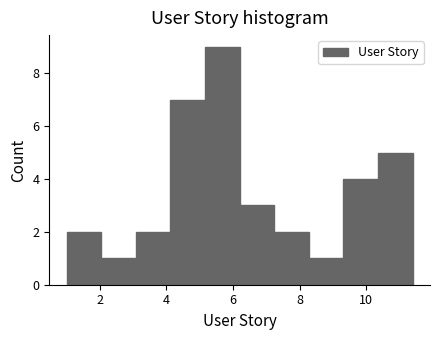

Over which range of the x-axis is the bar tallest?

5.16 to 6.20